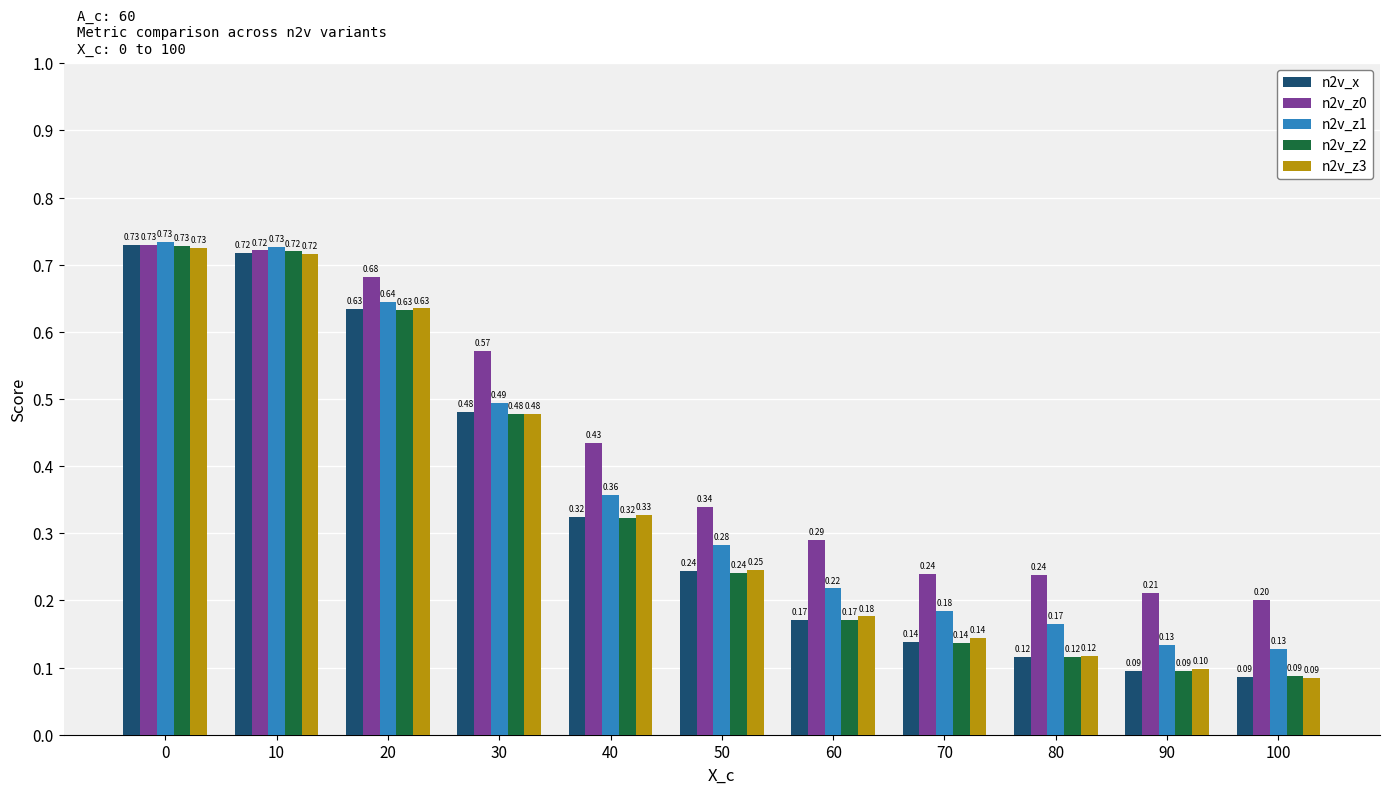

Does the chart contain any negative values?

No